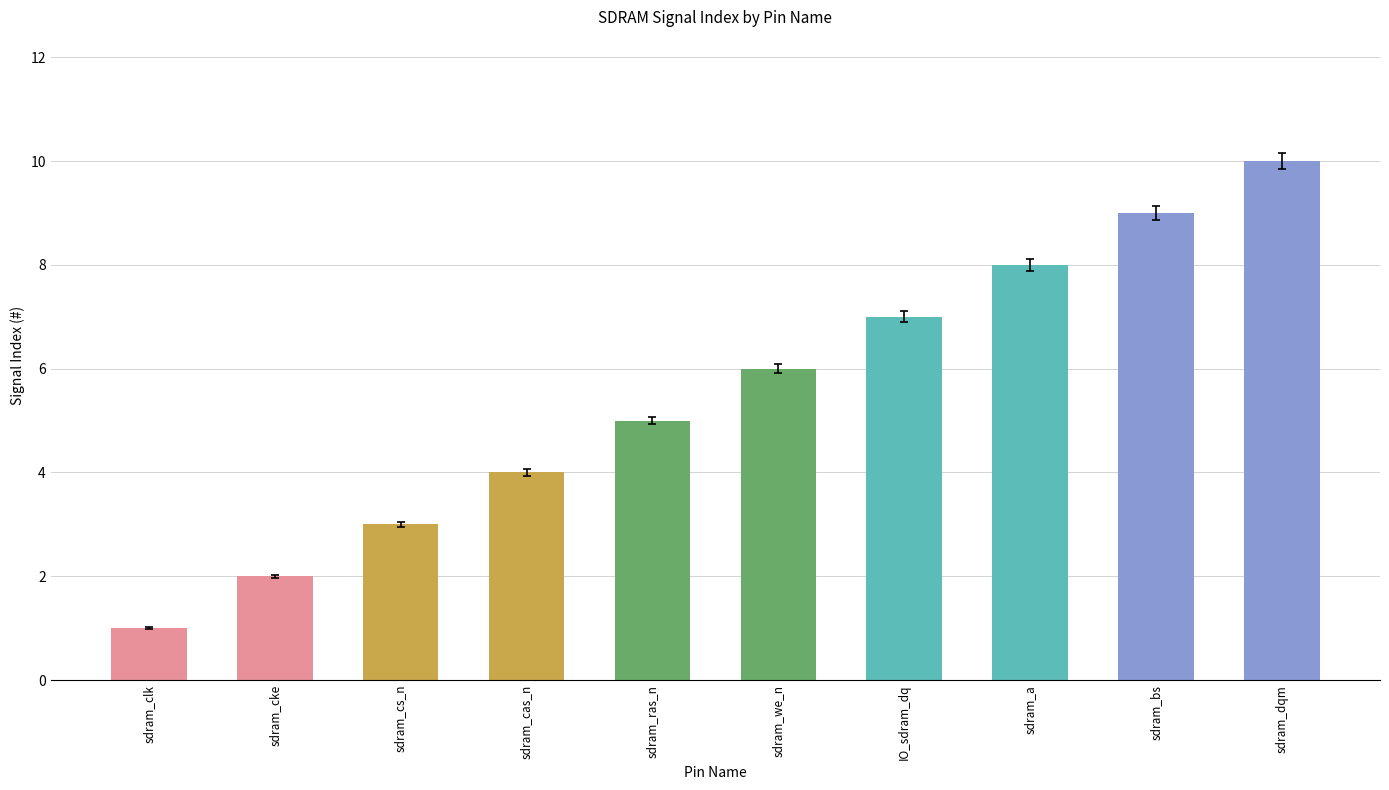

Reading right to left, transcribe all the data shown in this chart.

10	9	8	7	6	5	4	3	2	1